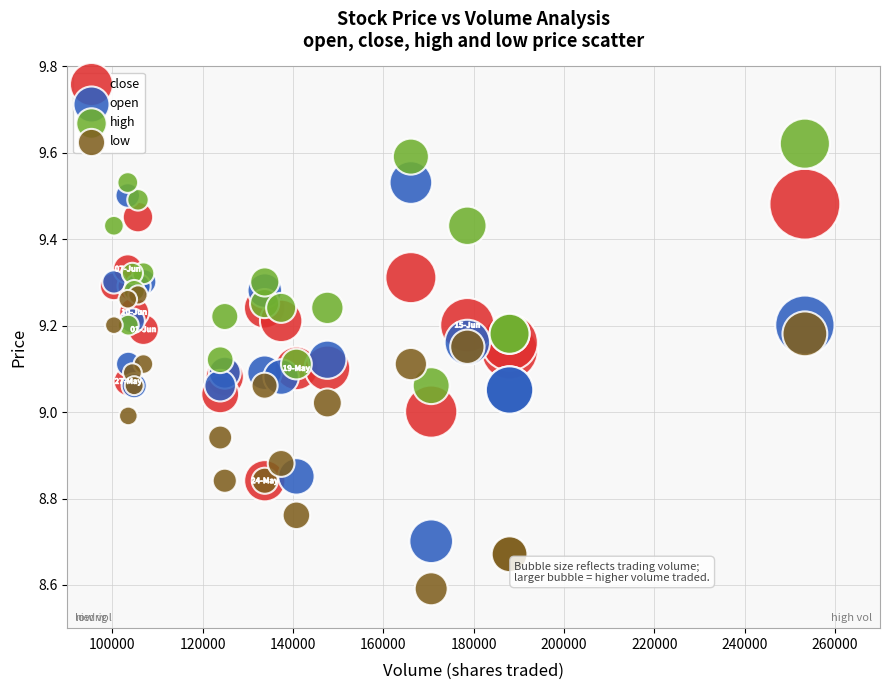

In the low series, what Y value is closest to 8?

8.6